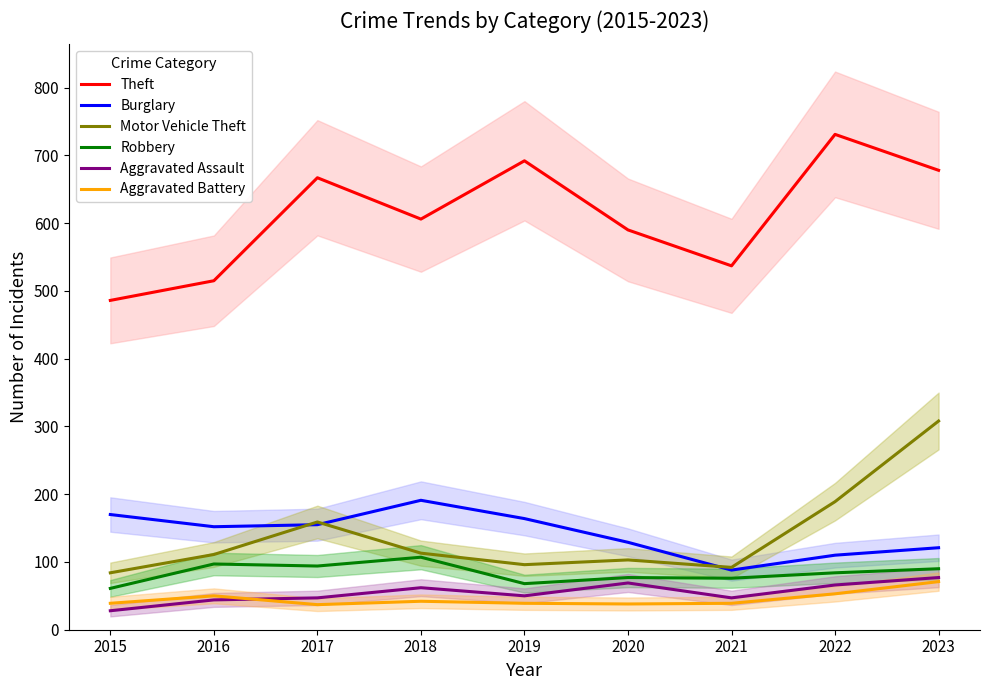

True or false: Theft and Motor Vehicle Theft intersect in this chart.

False